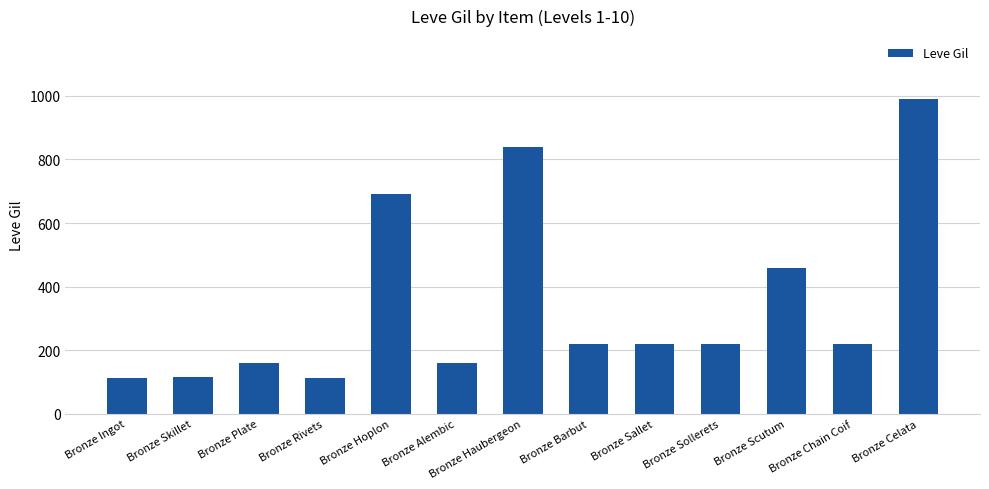

What is the value of the 6th bar from the left?

160